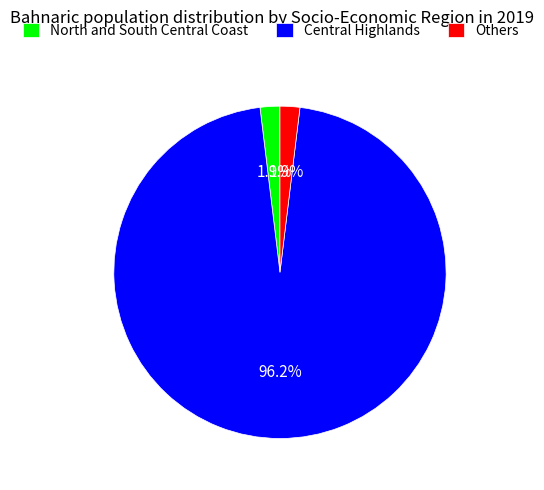

Is the sum of North and South Central Coast and Others greater than half?

No